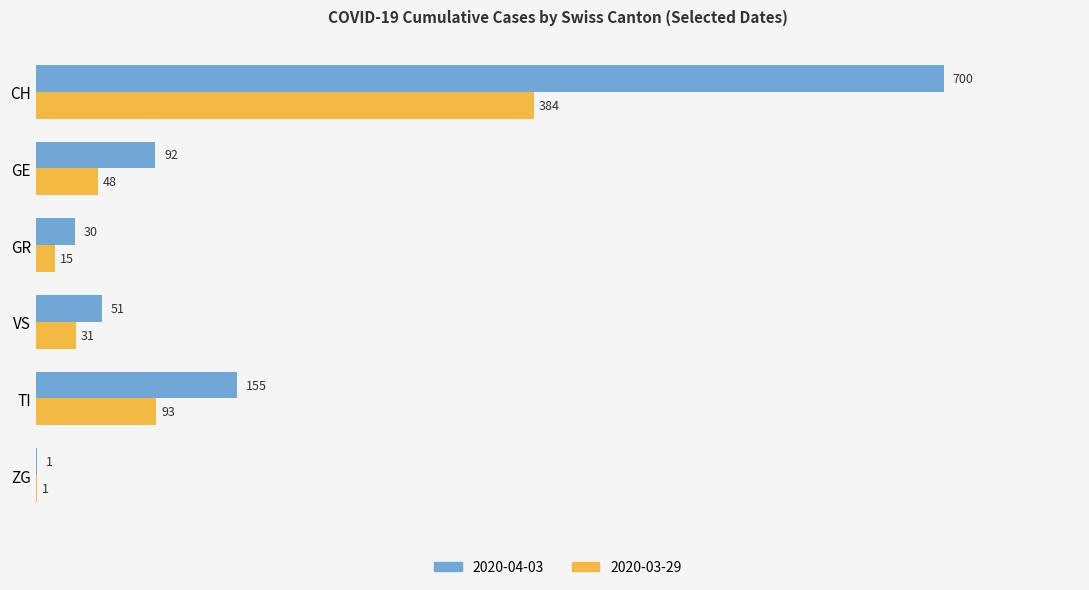

Which series has the largest total across all categories?

2020-04-03